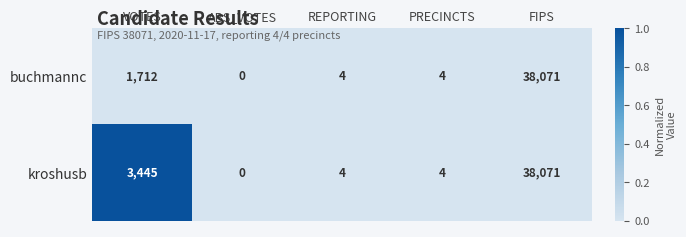

Reading right to left, extract all data points from this chart.

buchmannc: 38071	4	4	0	1712
kroshusb: 38071	4	4	0	3445